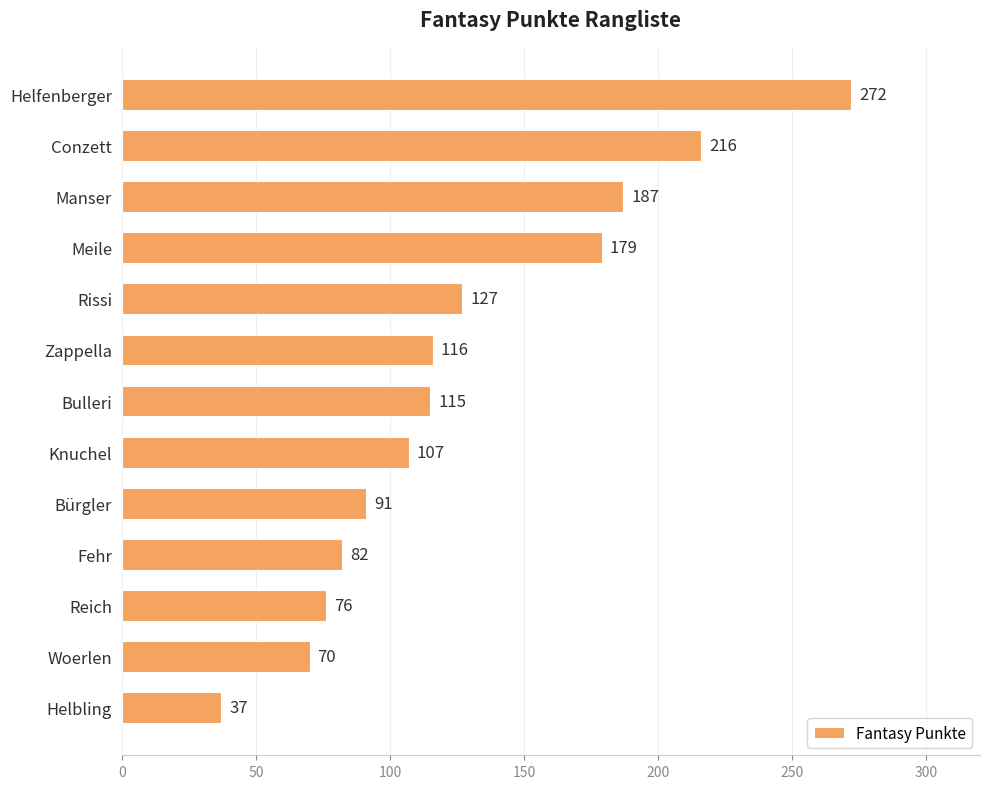

Rank the categories by value from lowest to highest.

Helbling, Woerlen, Reich, Fehr, Bürgler, Knuchel, Bulleri, Zappella, Rissi, Meile, Manser, Conzett, Helfenberger